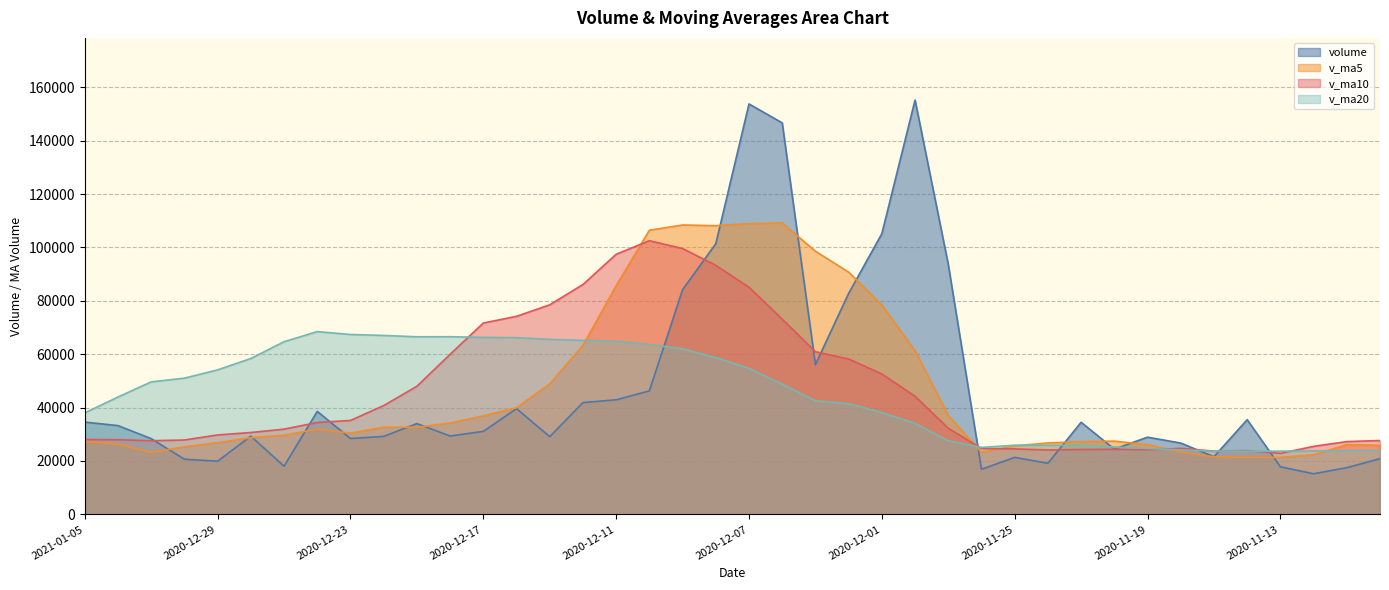

Which series has the largest total across all categories?

volume